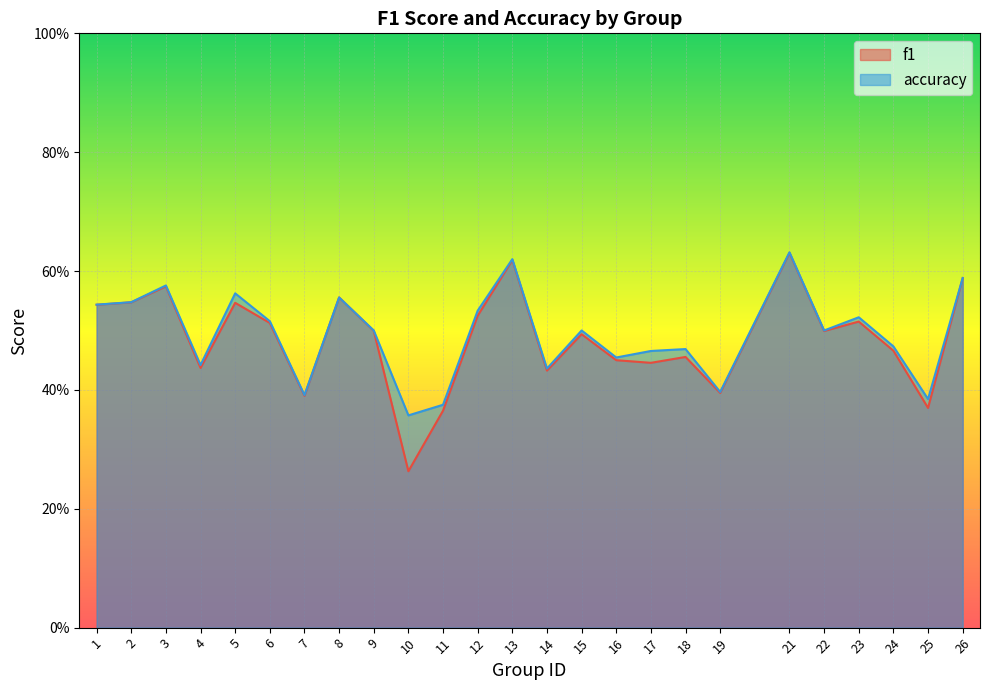

The value of accuracy at 11 is 0.7. True or false?

False